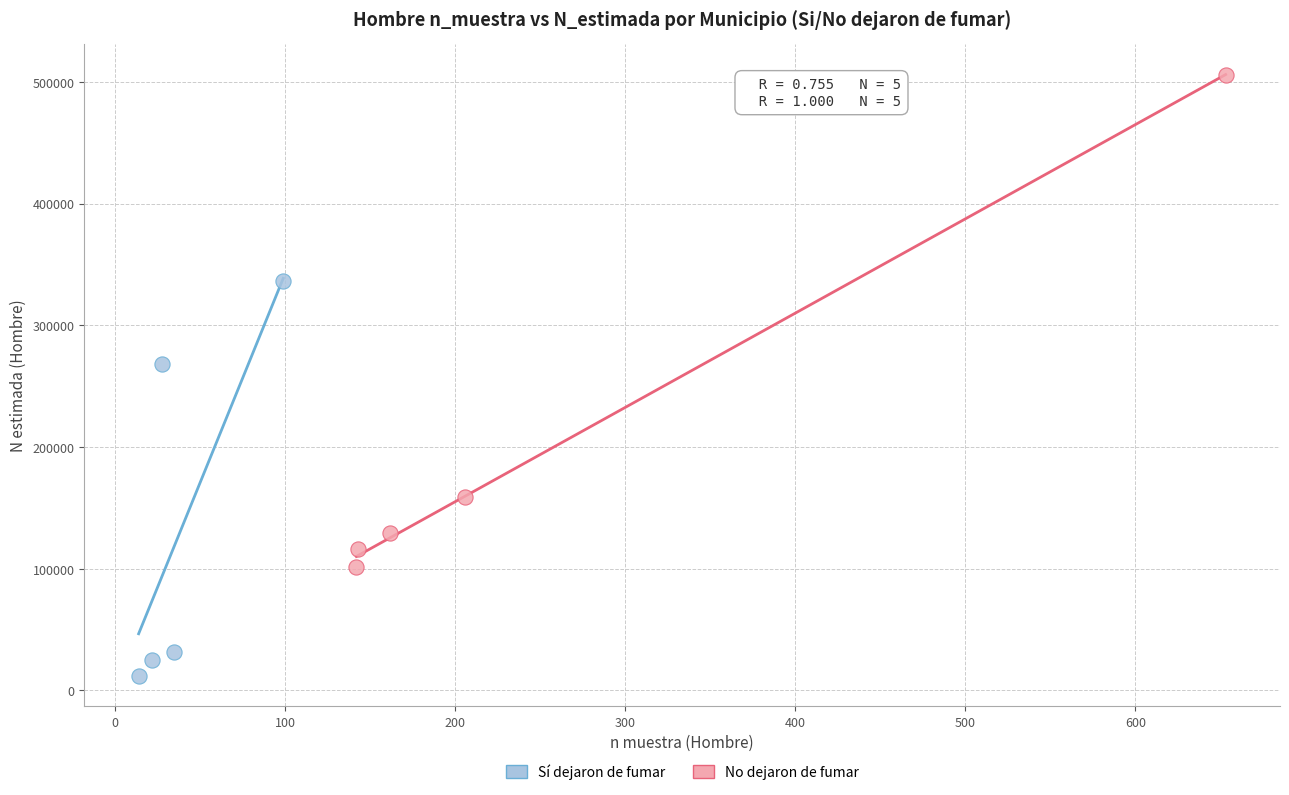

Which series reaches the minimum Y coordinate?

Sí dejaron de fumar